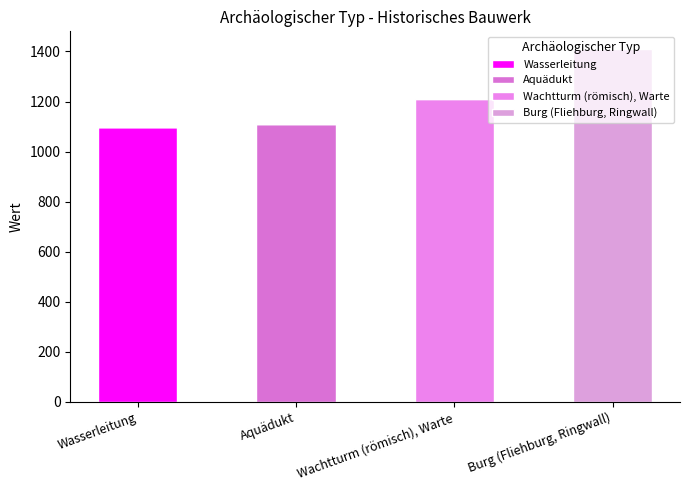

What is the difference between the Wachtturm (römisch), Warte values at Burg (Fliehburg, Ringwall) and Wachtturm (römisch), Warte?

1210